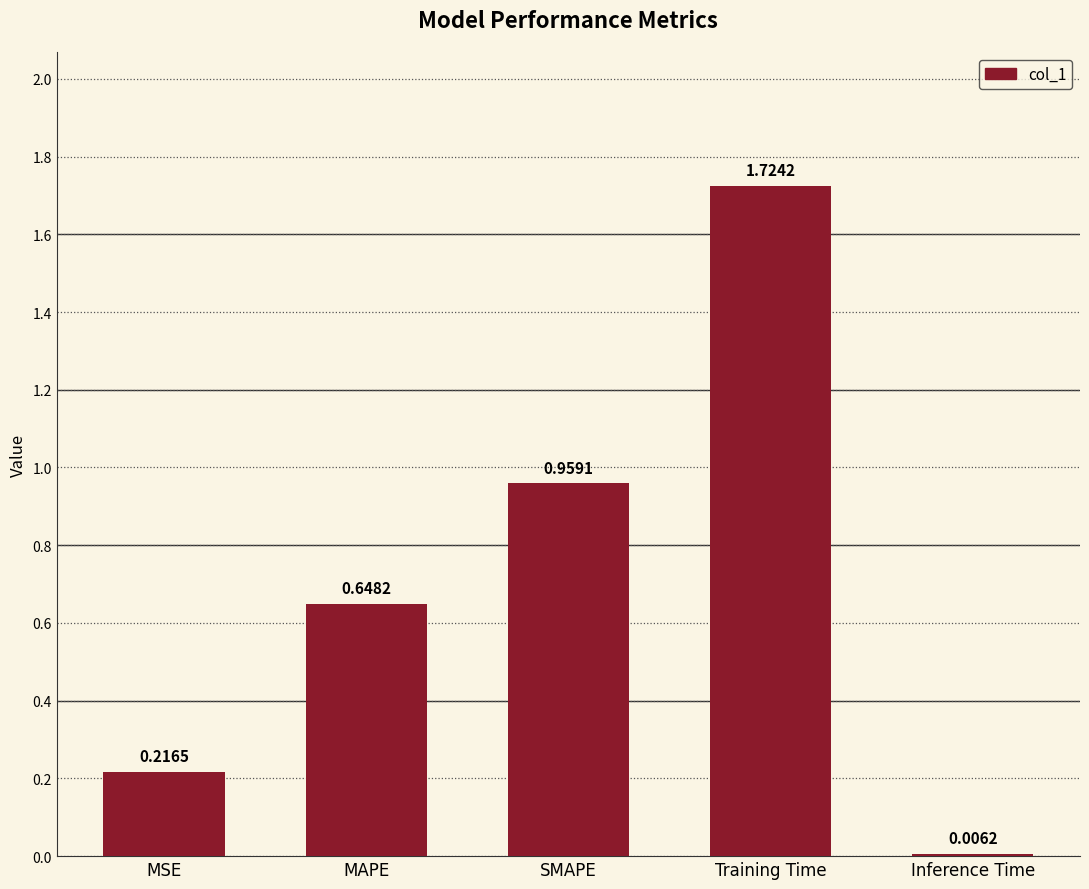

List the labels in order of value, smallest first.

Inference Time, MSE, MAPE, SMAPE, Training Time